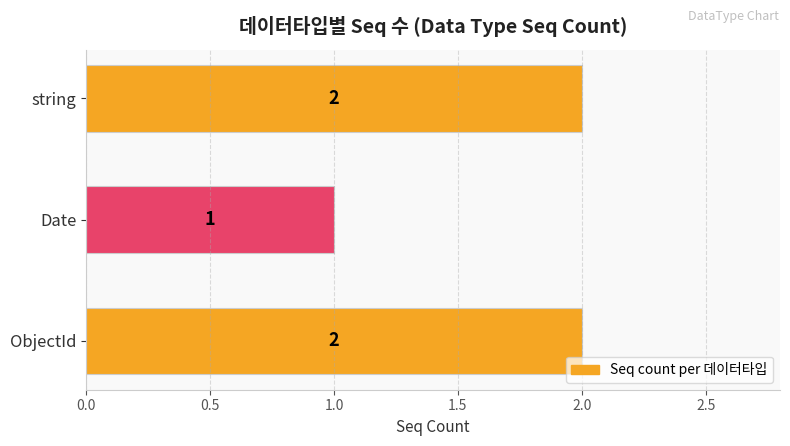

What is the sum of the values at string and Date?

3